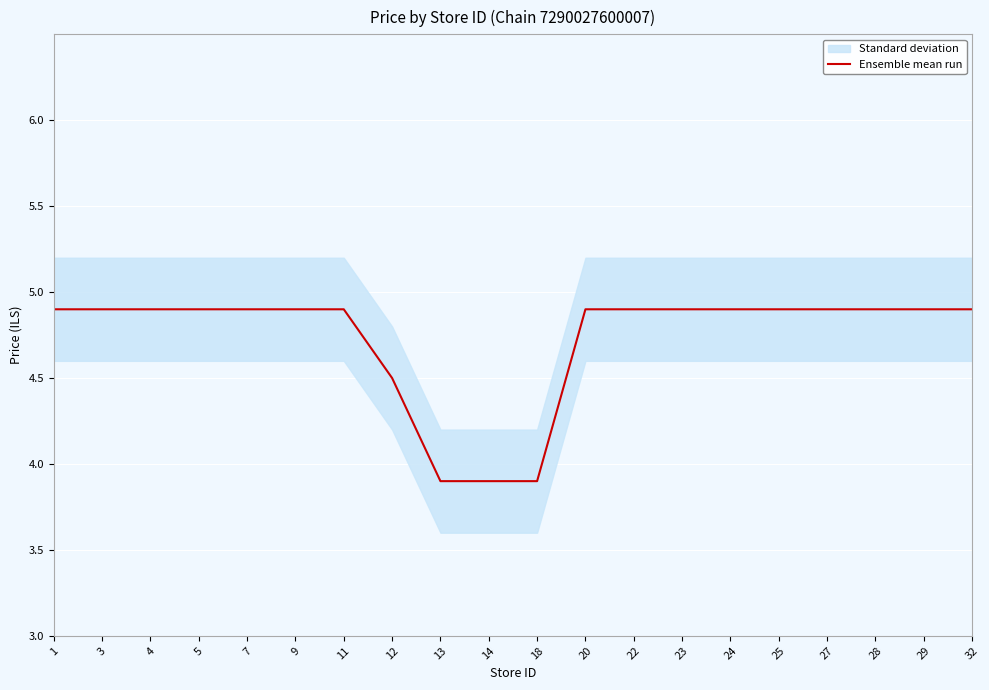

The chart shows a value of 3.9 at 13. True or false?

True